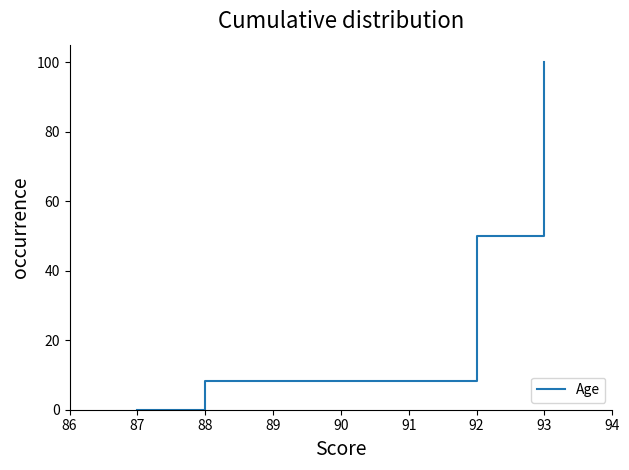

Reading left to right, transcribe all the data shown in this chart.

0.0	8.3	50.0	100.0